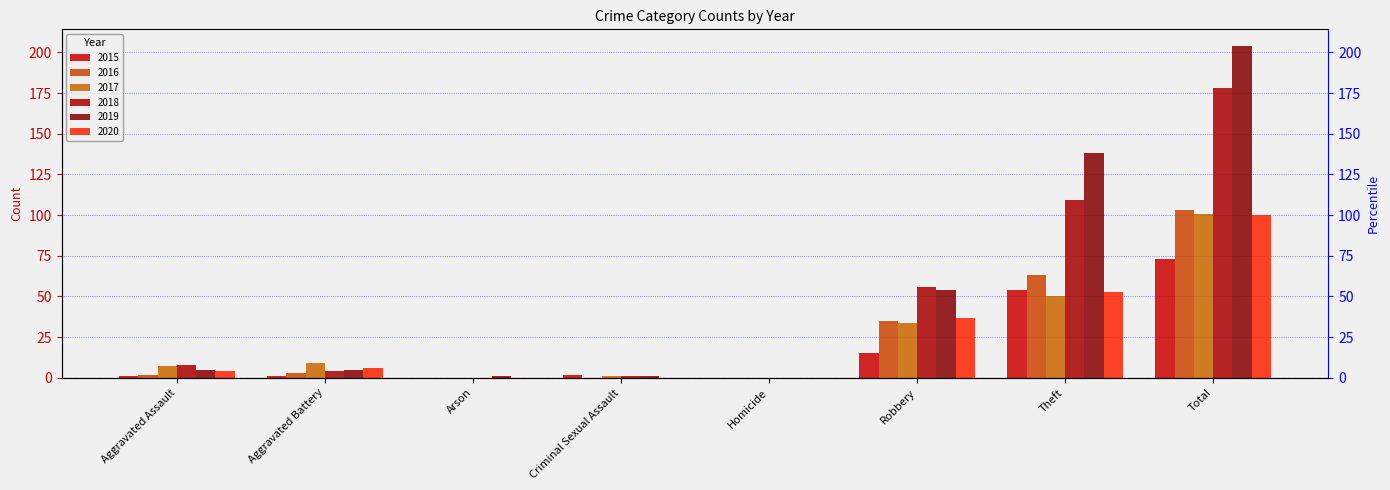

What is the difference between the second highest and minimum values in the 2020 series?

53